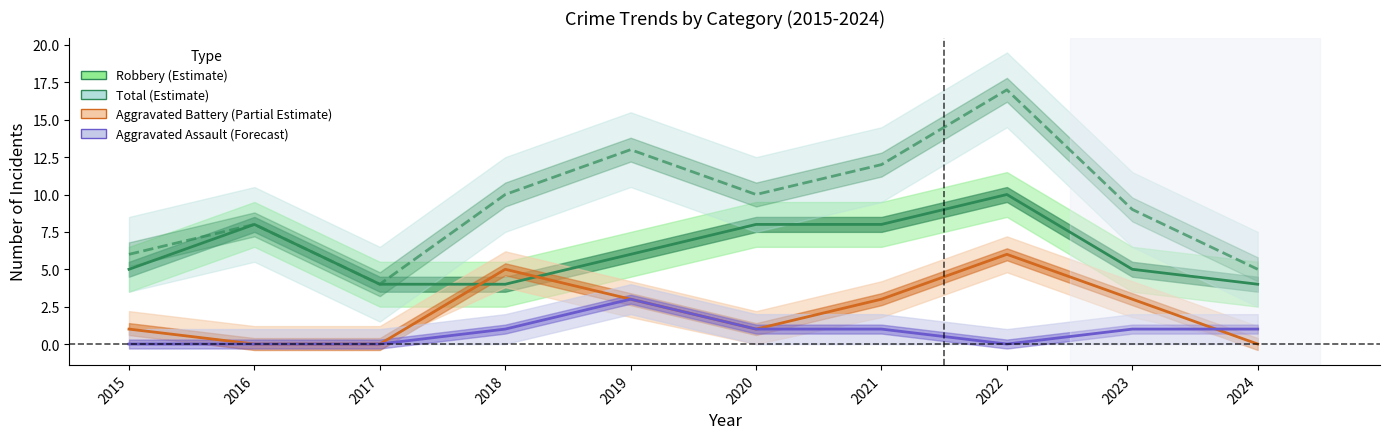

Reading left to right, list all the values displayed in this chart.

Robbery (Estimate): 5	8	4	4	6	8	8	10	5	4
Total (Estimate): 6	8	4	10	13	10	12	17	9	5
Aggravated Battery (Partial Estimate): 1	0	0	5	3	1	3	6	3	0
Aggravated Assault (Forecast): 0	0	0	1	3	1	1	0	1	1